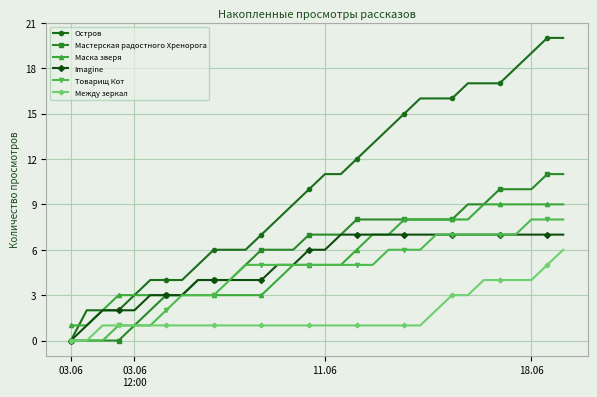

How many lines are shown in the chart?

6